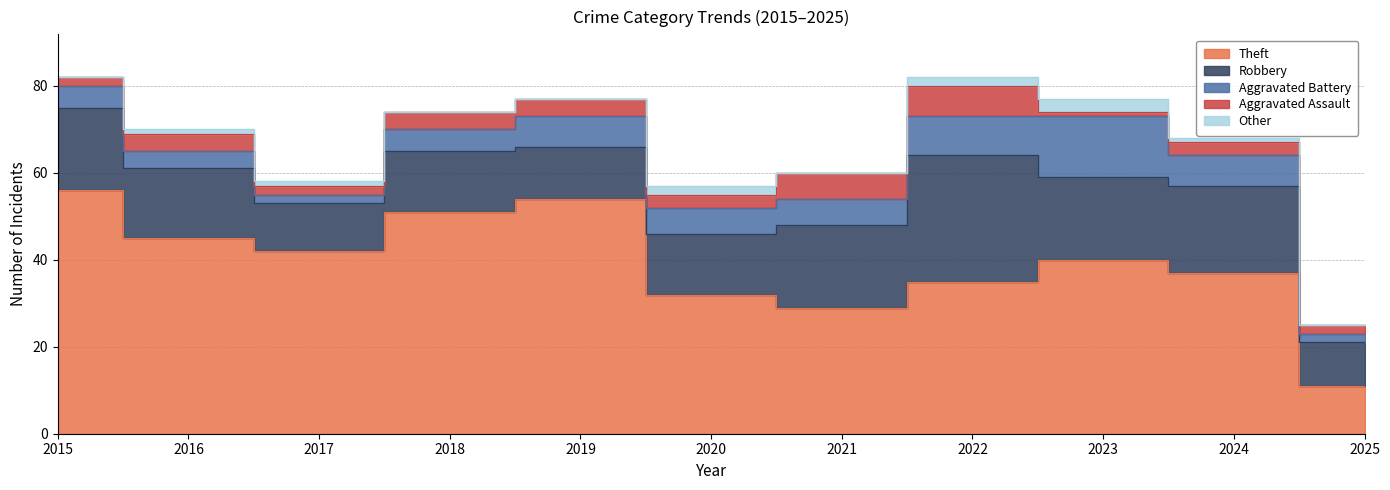

True or false: Aggravated Assault has a value of 0 at 2023.

False